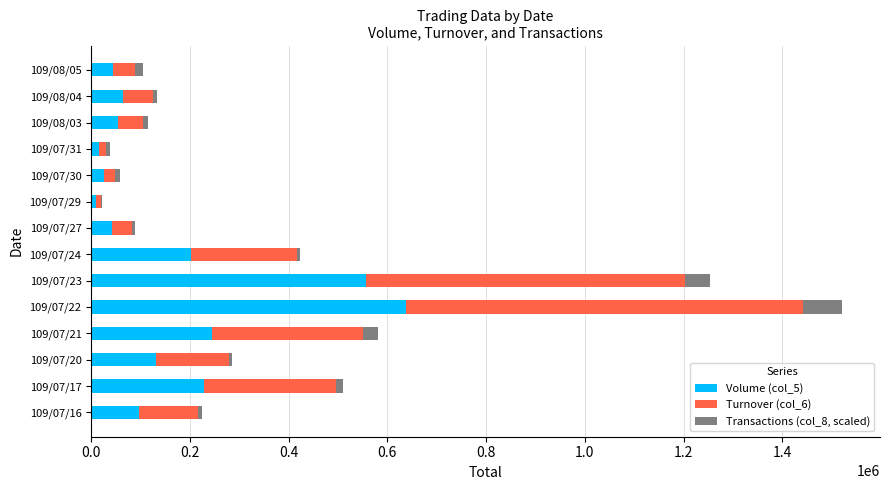

What is the sum of all Volume (col_5) values?

2354000.0